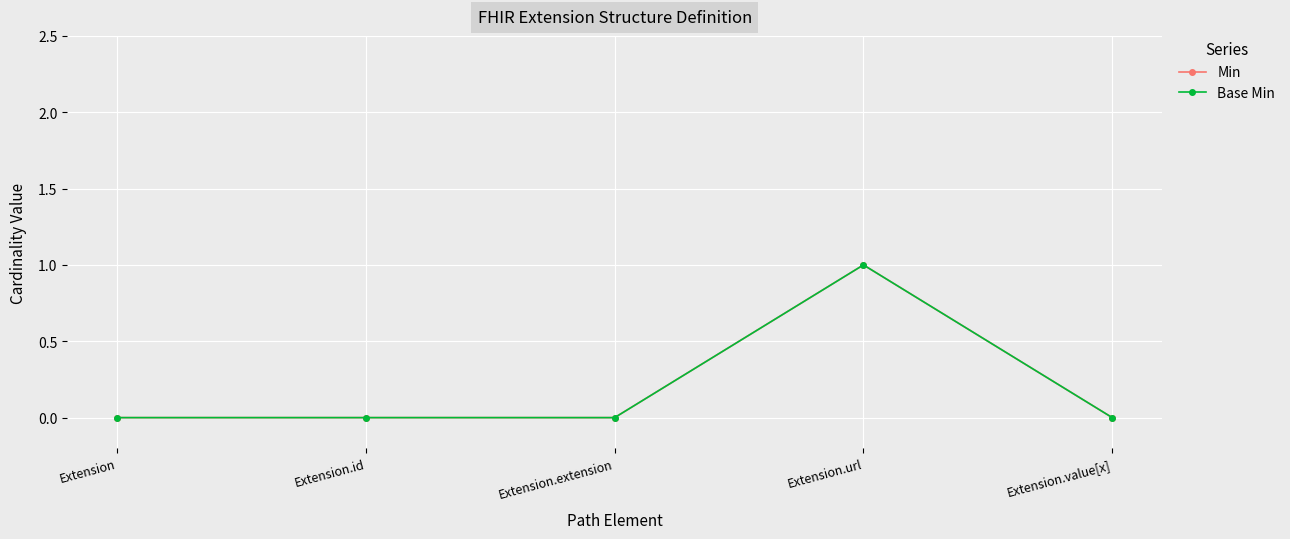

Reading left to right, list all the values displayed in this chart.

Min: Extension=0	Extension.id=0	Extension.extension=0	Extension.url=1	Extension.value[x]=0
Base Min: Extension=0	Extension.id=0	Extension.extension=0	Extension.url=1	Extension.value[x]=0